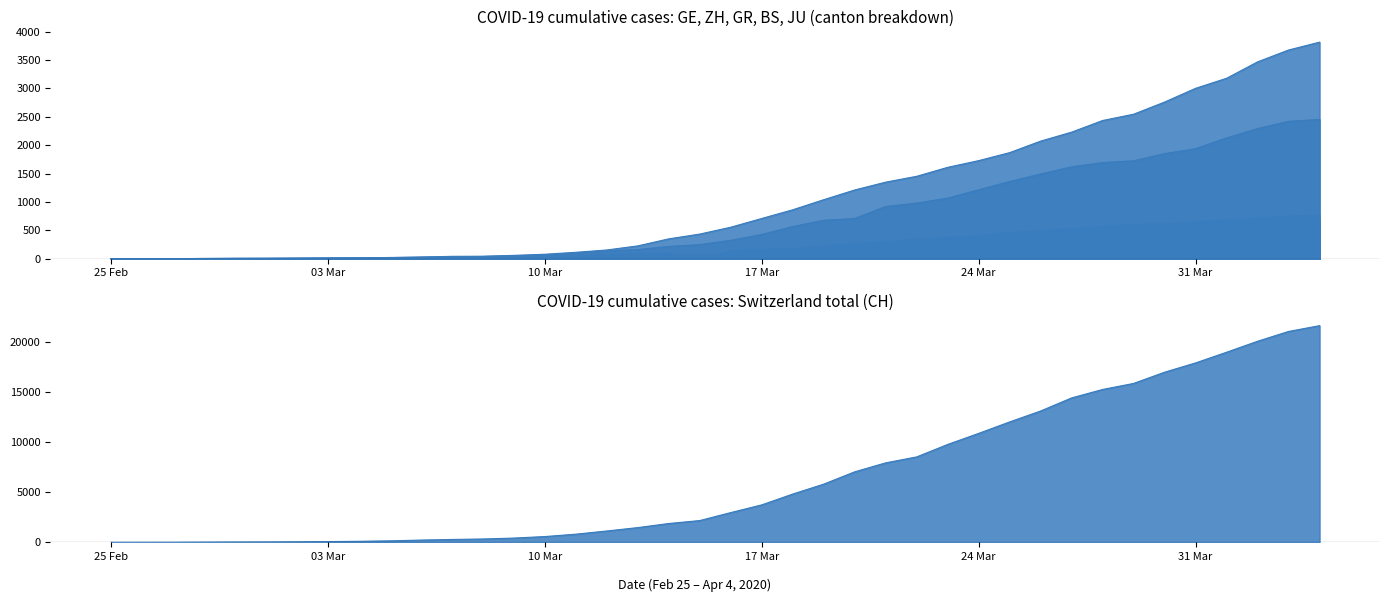

Which series has the widest spread of values?

CH